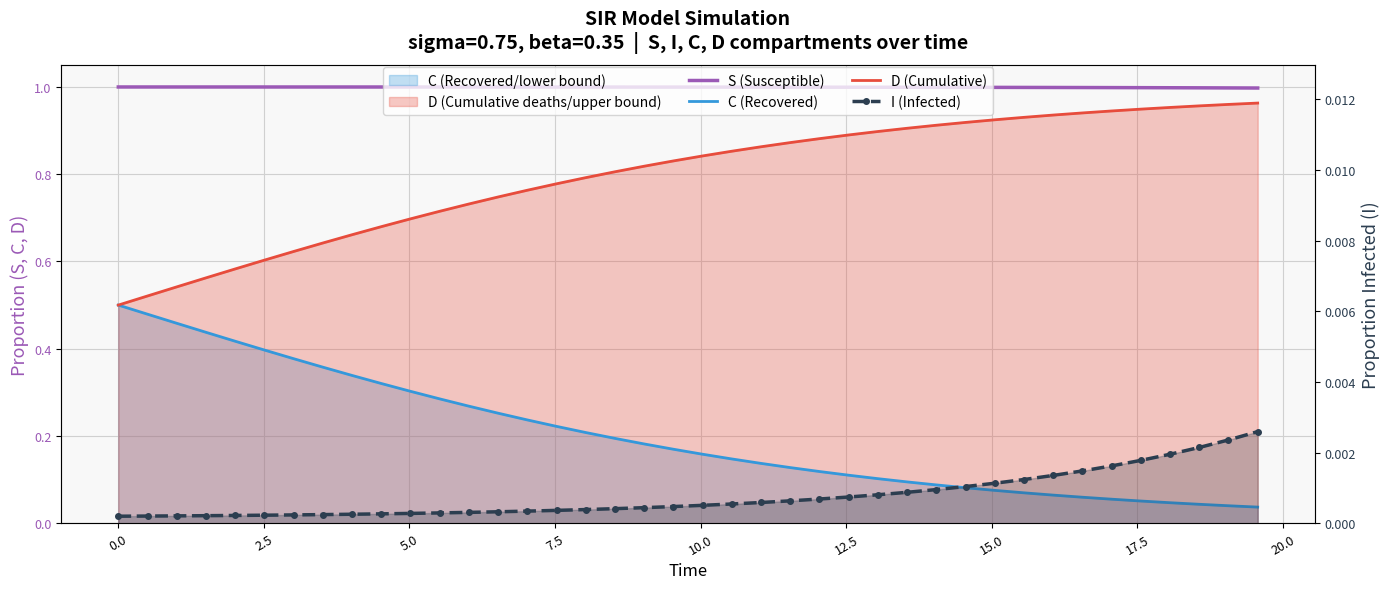

True or false: D (Cumulative) has a value of 0.1 at 10.0.

False